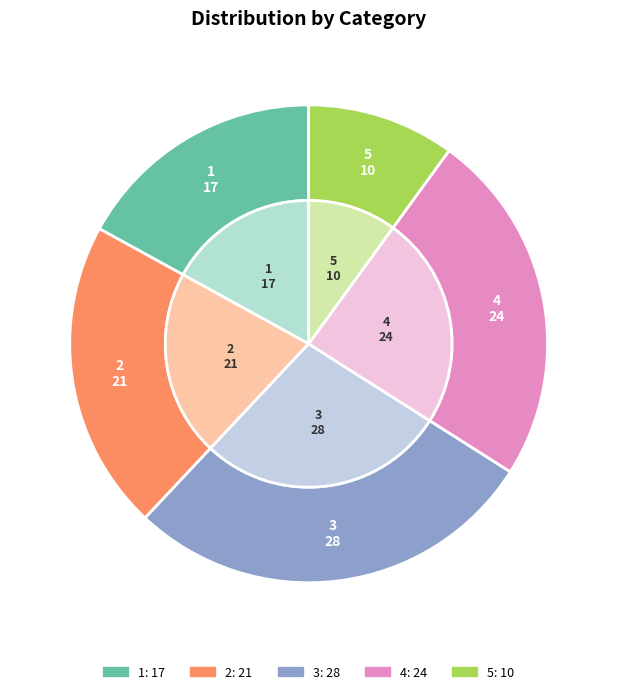

Rank the categories by value from highest to lowest.

3, 4, 2, 1, 5